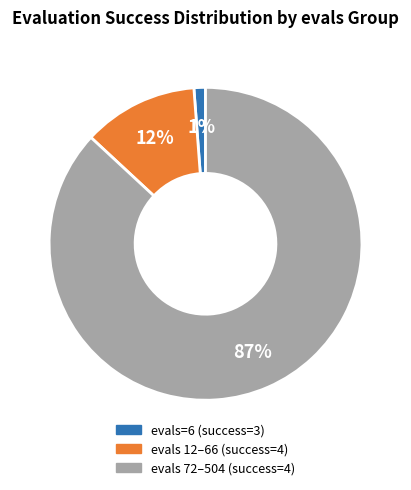

Which has a higher value, evals 12–66 (success=4) or evals 72–504 (success=4)?

evals 72–504 (success=4)